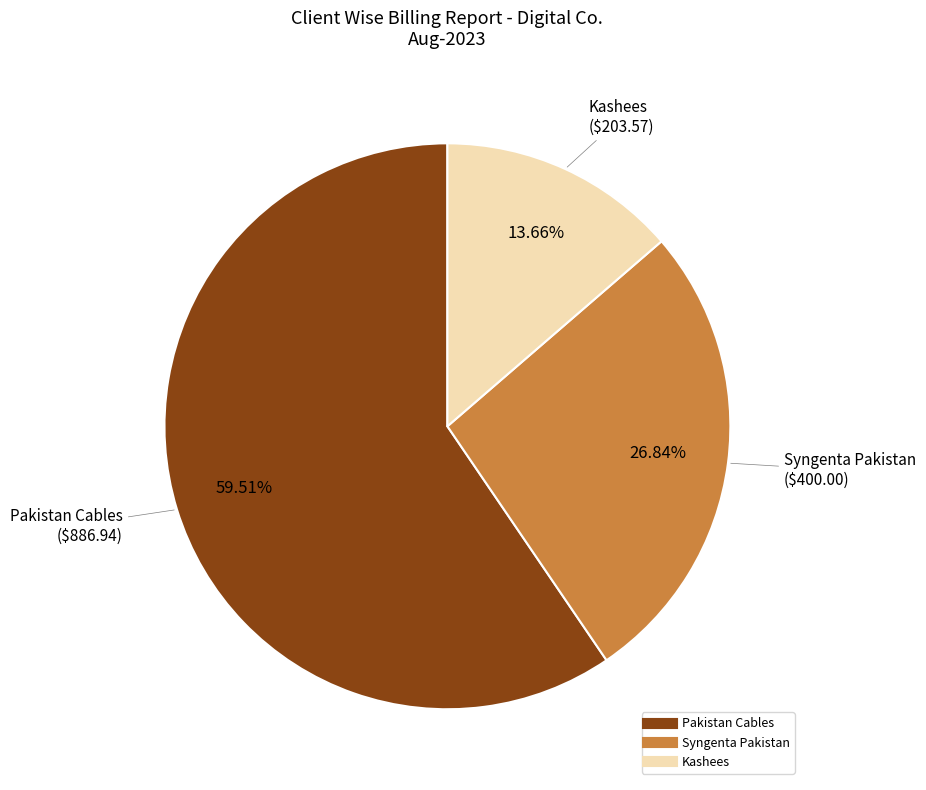

Rank the categories by value from lowest to highest.

Kashees, Syngenta Pakistan, Pakistan Cables